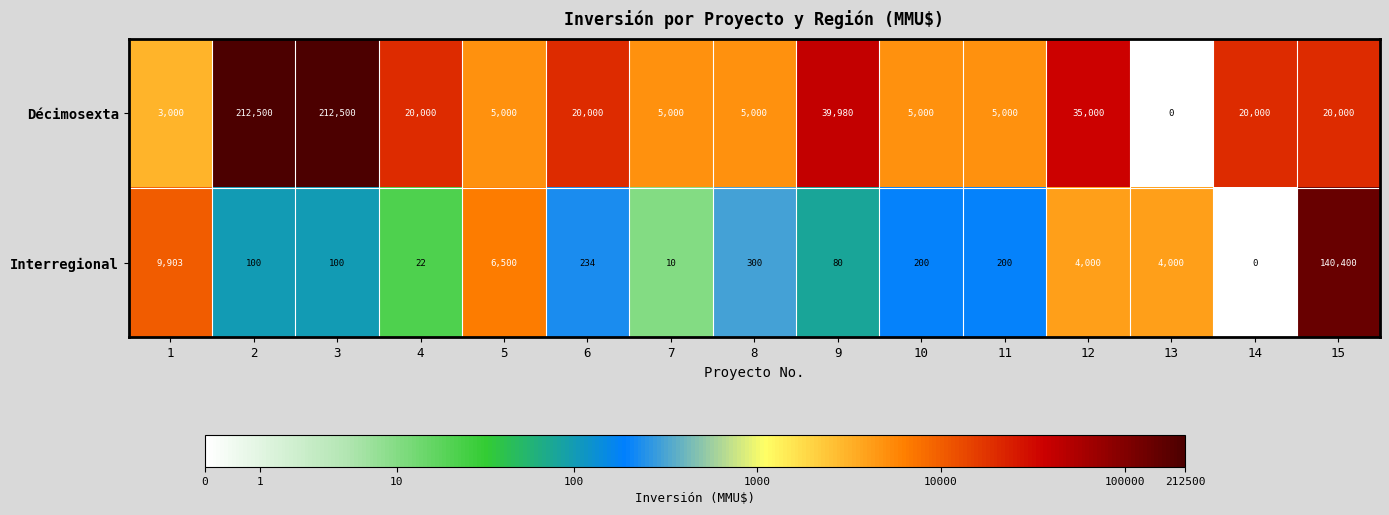

Which series has the largest total across all categories?

Décimosexta